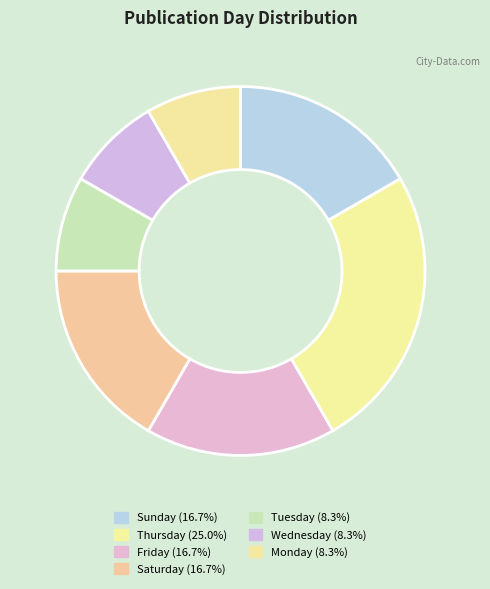

What is the smallest slice in the pie chart?

Tuesday